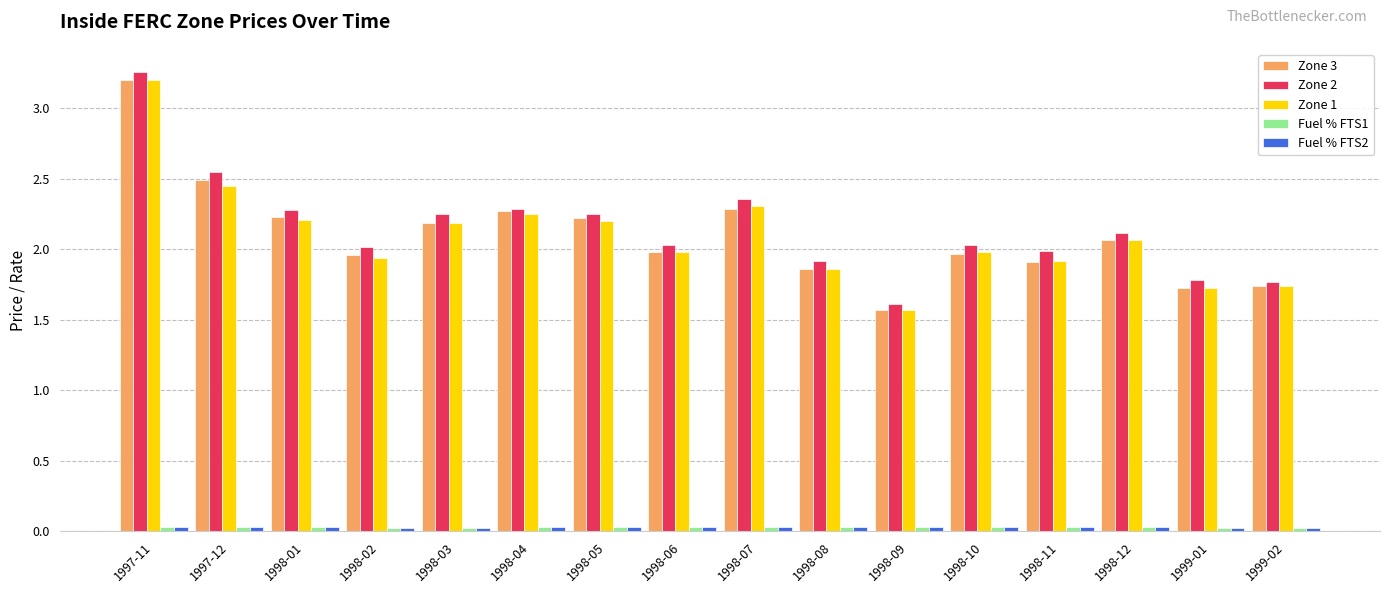

Count the number of data series in this chart.

5